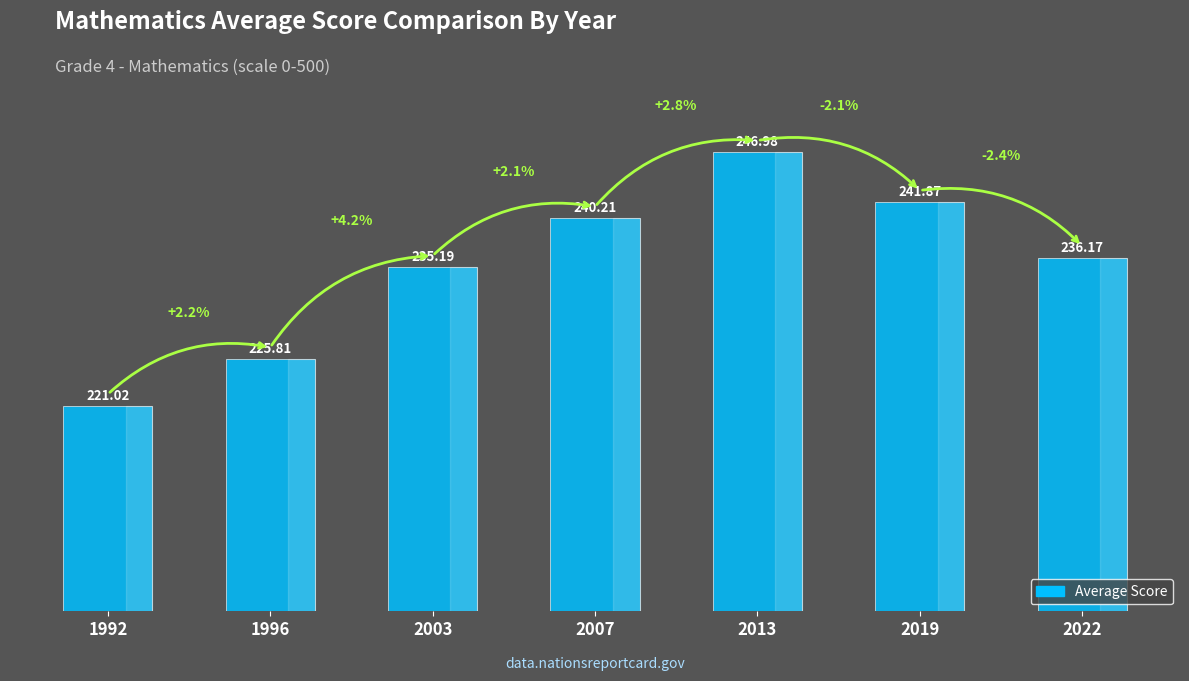

What is the sum of the values at 2013 and 1992?

468.0